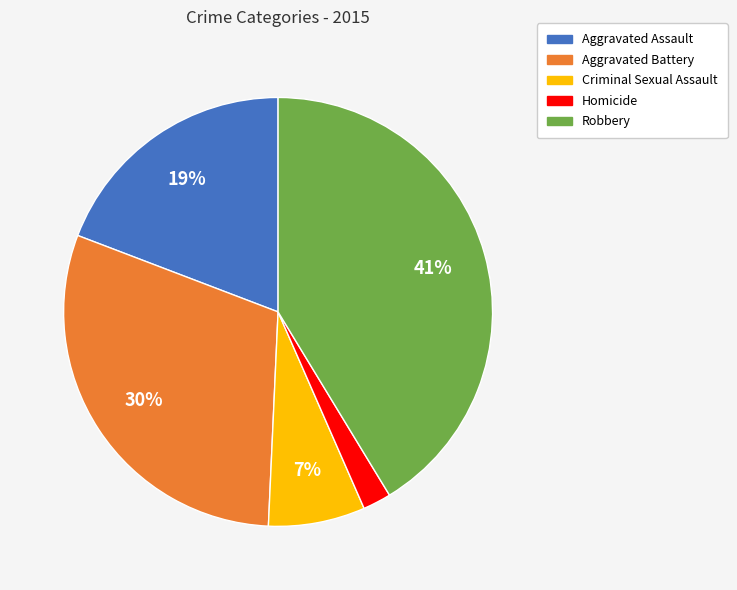

The Aggravated Battery slice represents 30% of the pie. True or false?

True